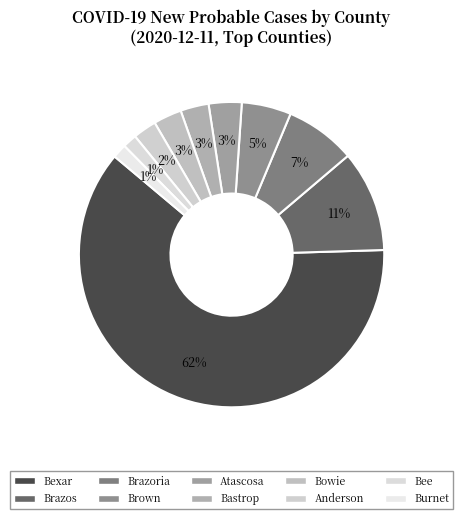

How many slices are in this pie chart?

10